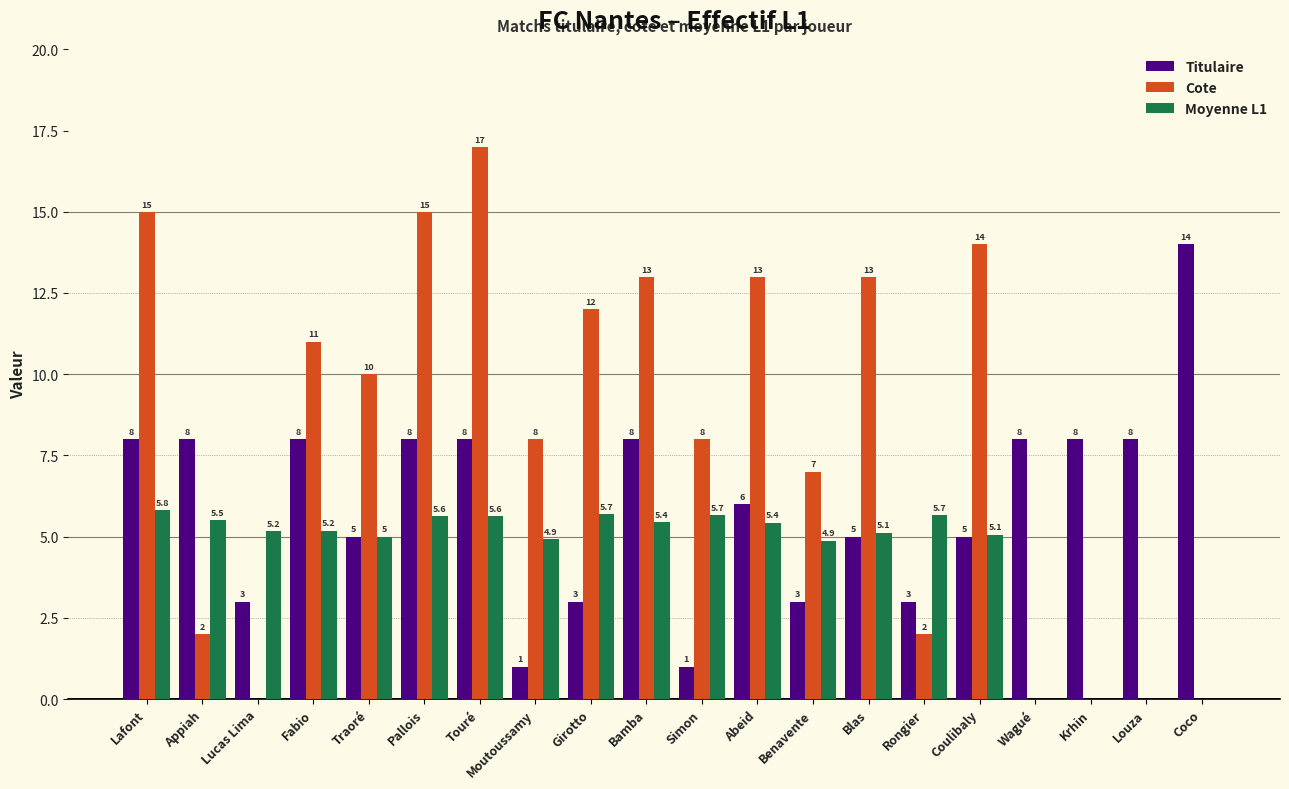

Count the Titulaire values in the range 3 to 8.

17